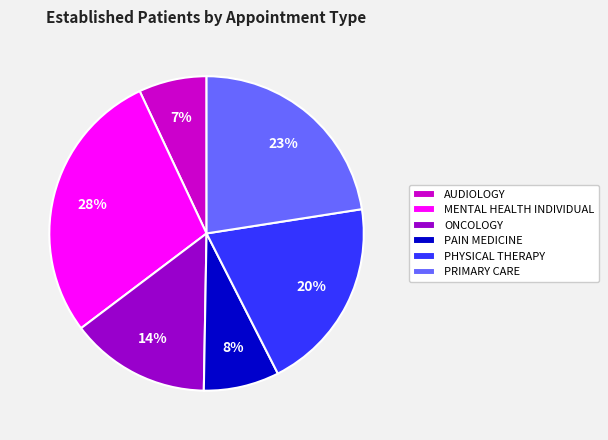

Which has a higher value, MENTAL HEALTH INDIVIDUAL or PHYSICAL THERAPY?

MENTAL HEALTH INDIVIDUAL